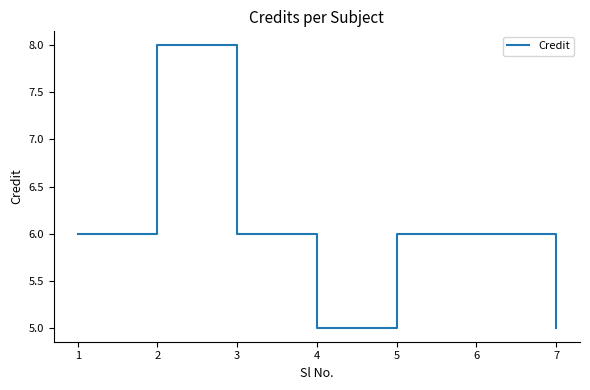

What is the minimum value shown in the chart?

5